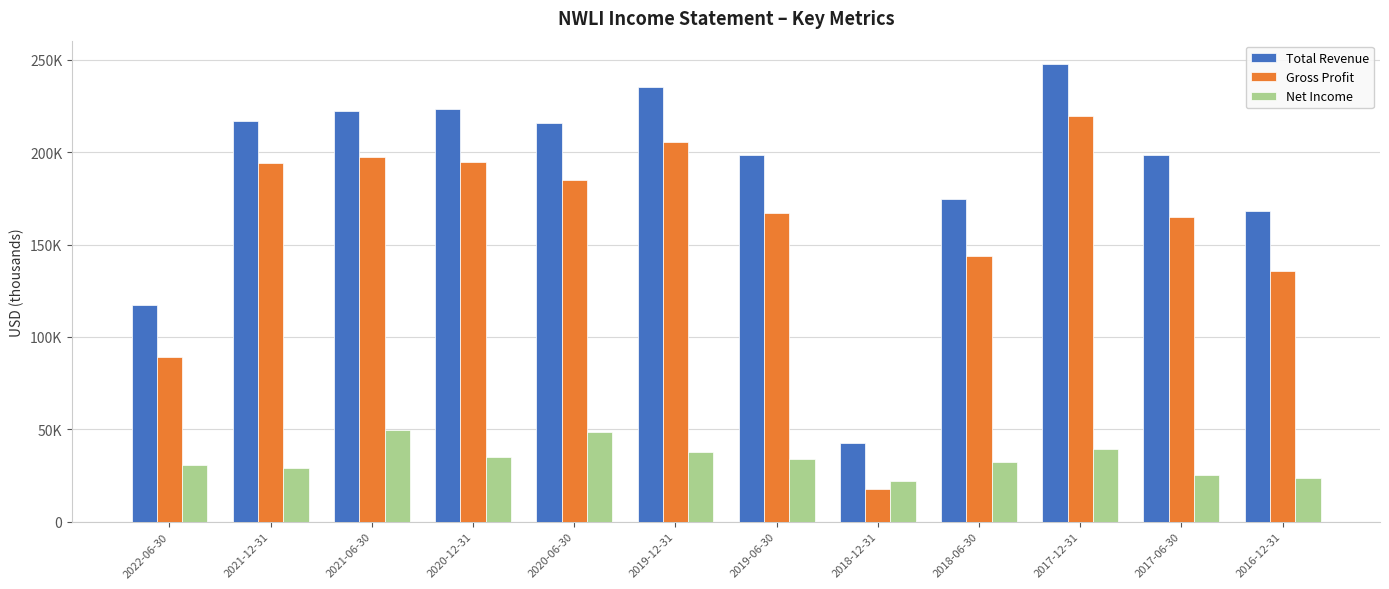

What is the value of the Net Income bar at the 2nd from the left?

28800